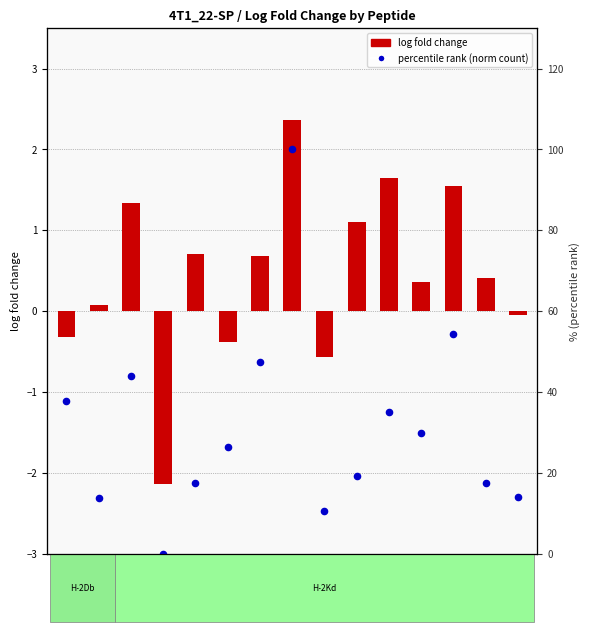

At how many categories does at least one series exceed 5?

14